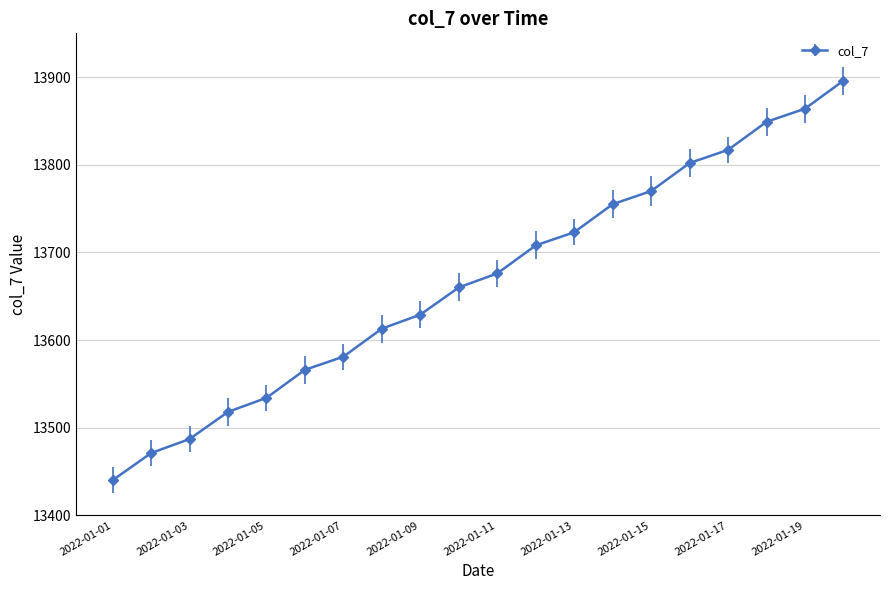

How many values are below 13676?

10